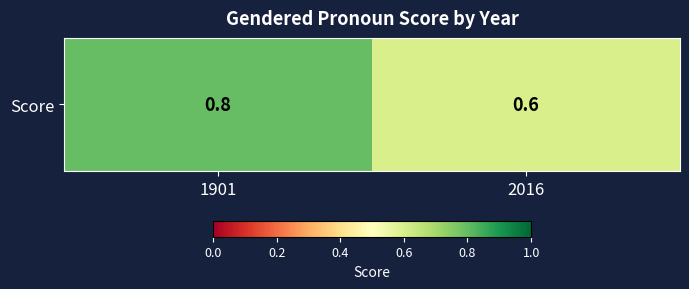

Which category has the highest value across all series?

1901